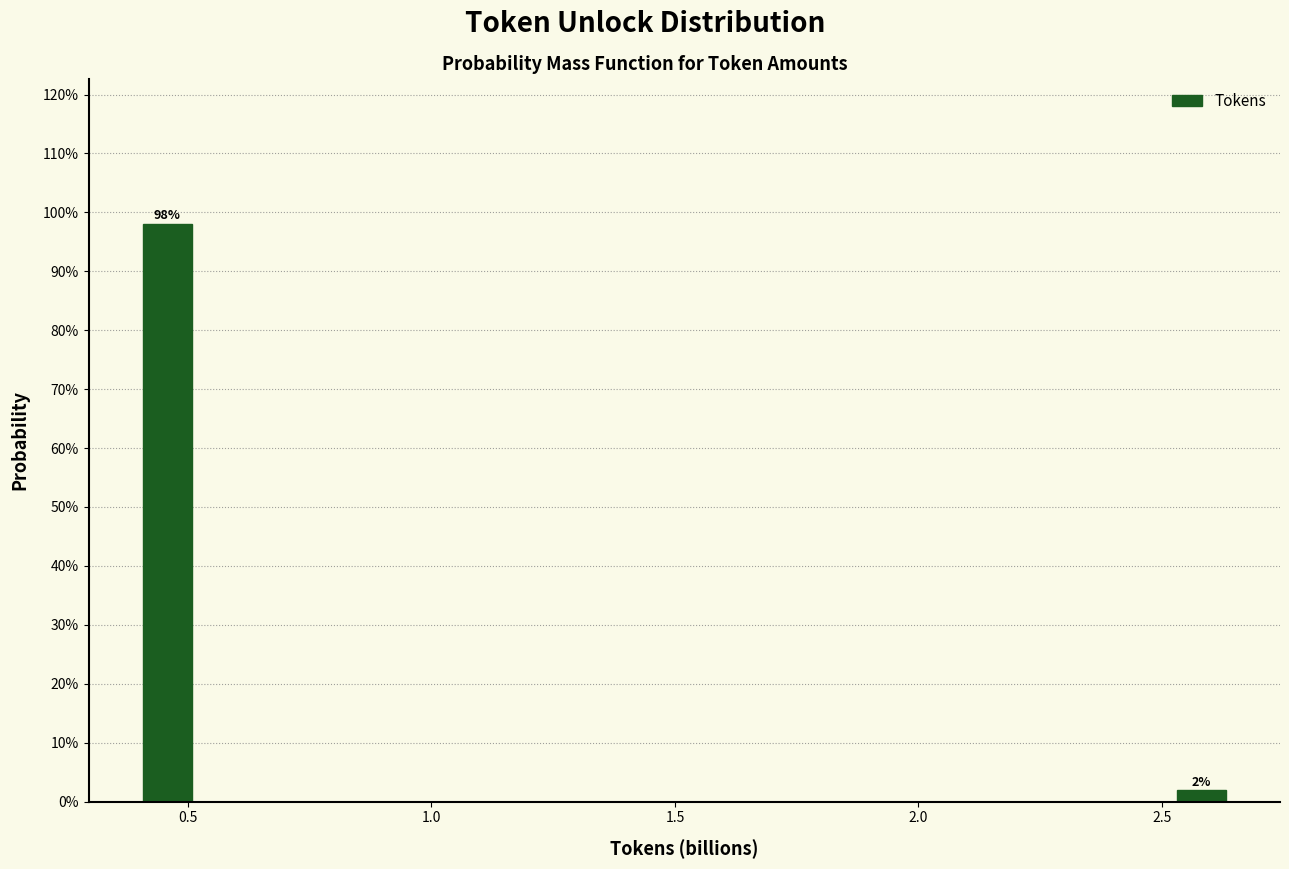

Read against the x-axis, roughly where is the centre of the tallest bar?

0.45